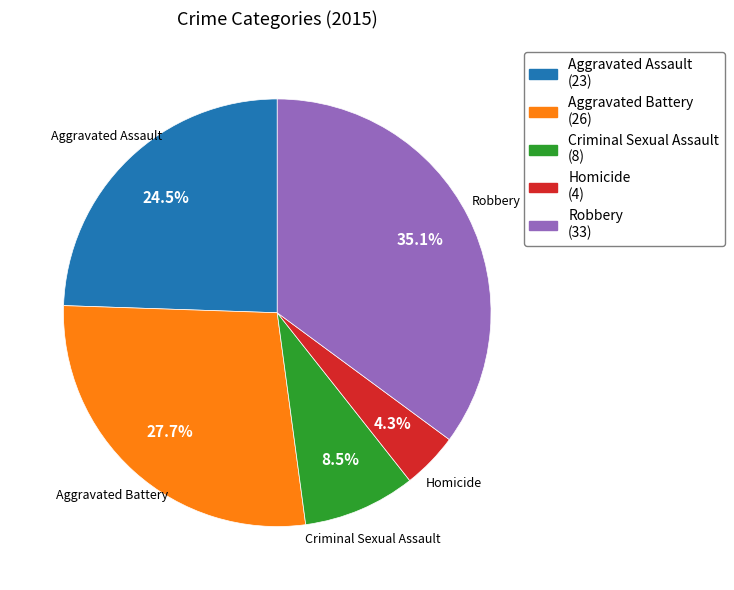

To the nearest percent, what is the difference between the largest and smallest slice percentages?

31%